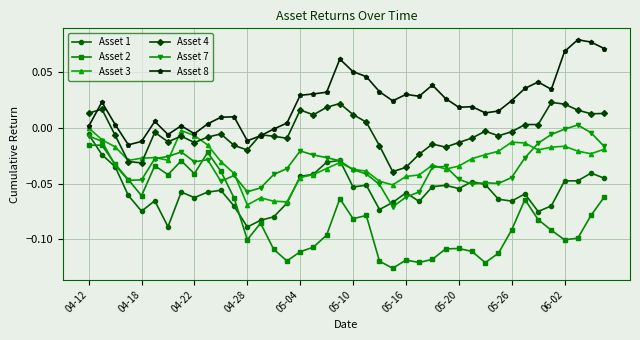

True or false: Asset 1 and Asset 4 cross at least once.

False